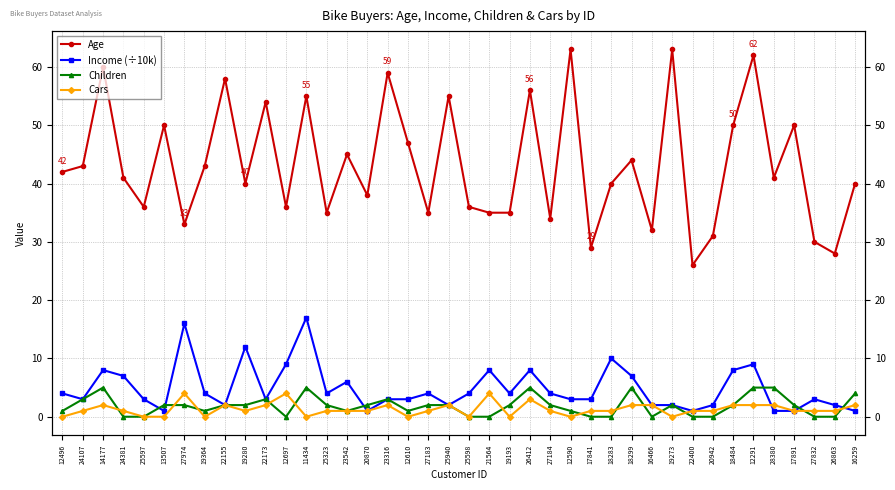

What is the average value of the Children series?

2